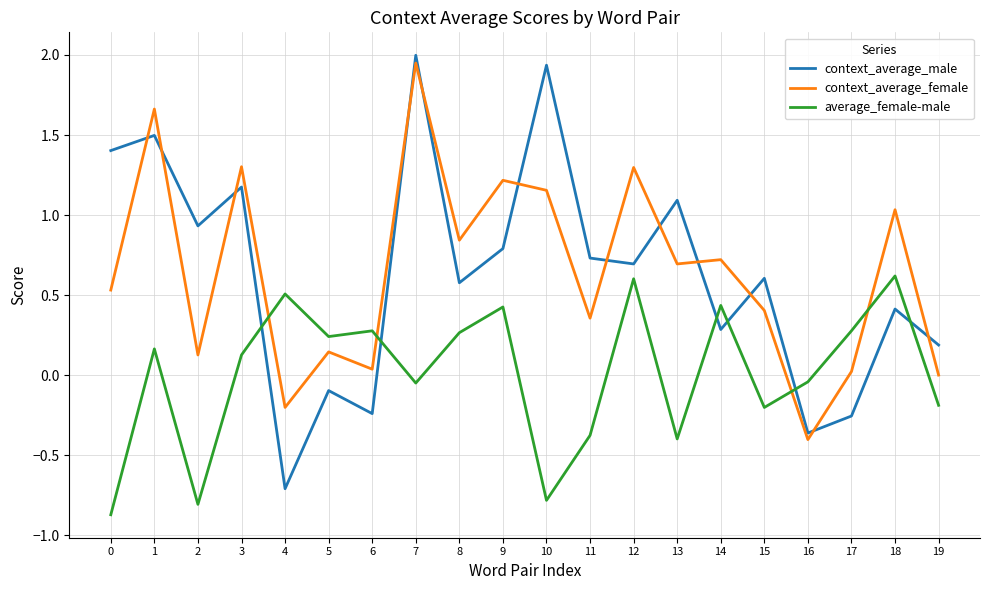

What is the difference between the maximum and minimum values in the average_female-male series?

1.5